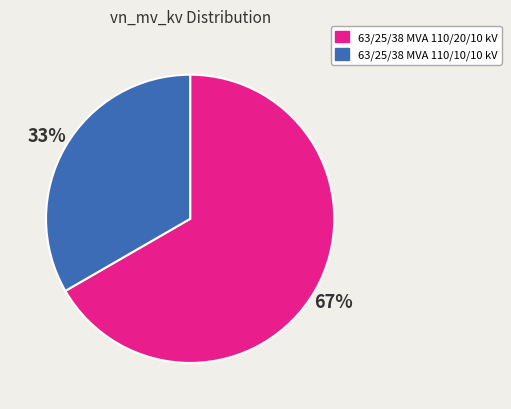

Is it true that 63/25/38 MVA 110/20/10 kV is 56% of the pie?

False